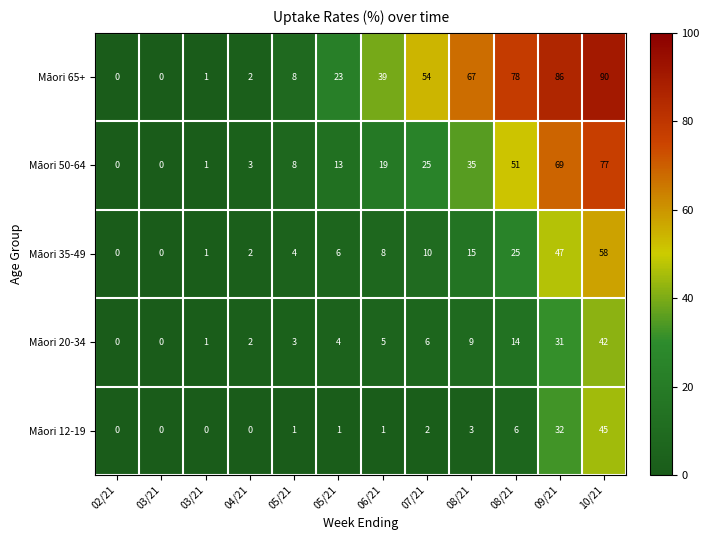

Reading right to left, list all the values displayed in this chart.

Māori 65+: 10/21=90.0	09/21=86.0	08/21=78.0	08/21=67.0	07/21=54.0	06/21=39.0	05/21=23.0	05/21=8.0	04/21=2.0	03/21=1.0	03/21=0.0	02/21=0.0
Māori 50-64: 10/21=77.0	09/21=69.0	08/21=51.0	08/21=35.0	07/21=25.0	06/21=19.0	05/21=13.0	05/21=8.0	04/21=3.0	03/21=1.0	03/21=0.0	02/21=0.0
Māori 35-49: 10/21=58.0	09/21=47.0	08/21=25.0	08/21=15.0	07/21=10.0	06/21=8.0	05/21=6.0	05/21=4.0	04/21=2.0	03/21=1.0	03/21=0.0	02/21=0.0
Māori 20-34: 10/21=42.0	09/21=31.0	08/21=14.0	08/21=9.0	07/21=6.0	06/21=5.0	05/21=4.0	05/21=3.0	04/21=2.0	03/21=1.0	03/21=0.0	02/21=0.0
Māori 12-19: 10/21=45.0	09/21=32.0	08/21=6.0	08/21=3.0	07/21=2.0	06/21=1.0	05/21=1.0	05/21=1.0	04/21=0.0	03/21=0.0	03/21=0.0	02/21=0.0